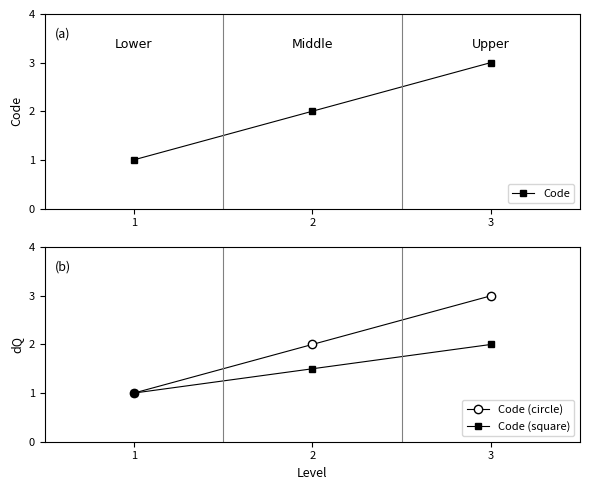

What are all the series names shown in the legend?

Code, Code (circle), Code (square)